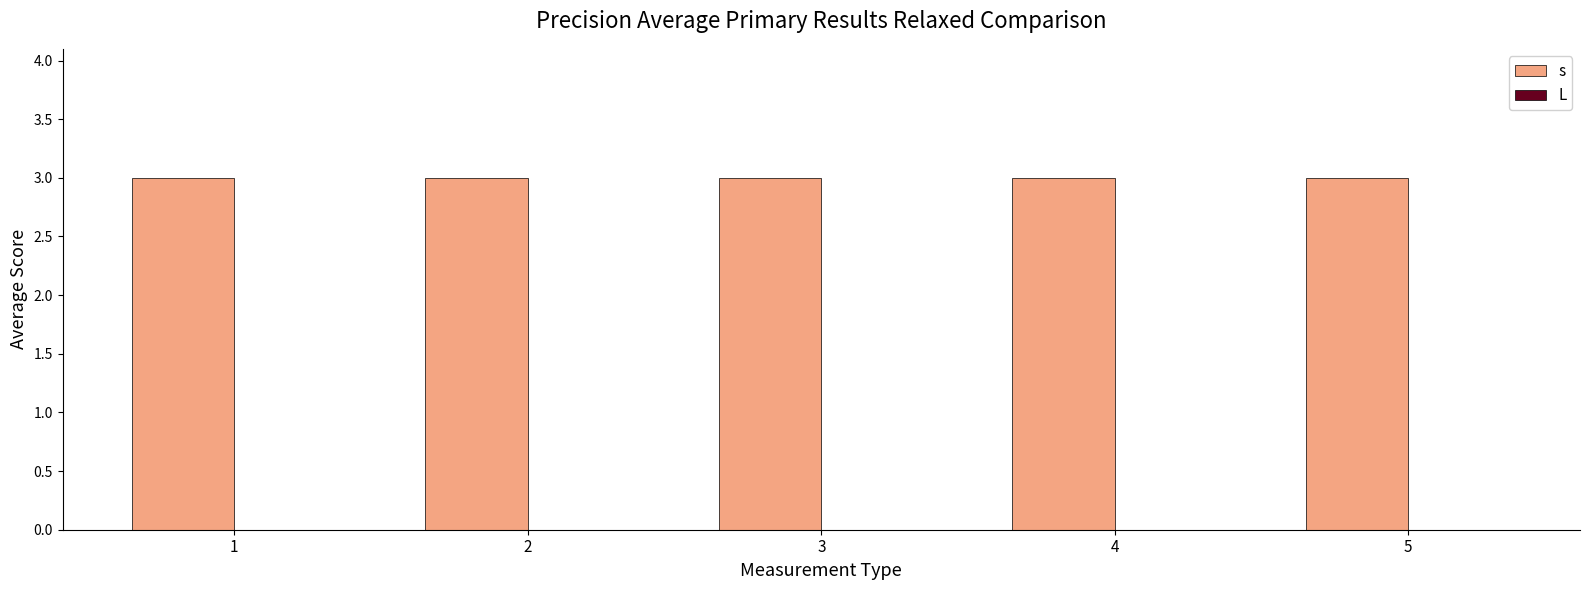

At which category is the sum across all series the highest?

1